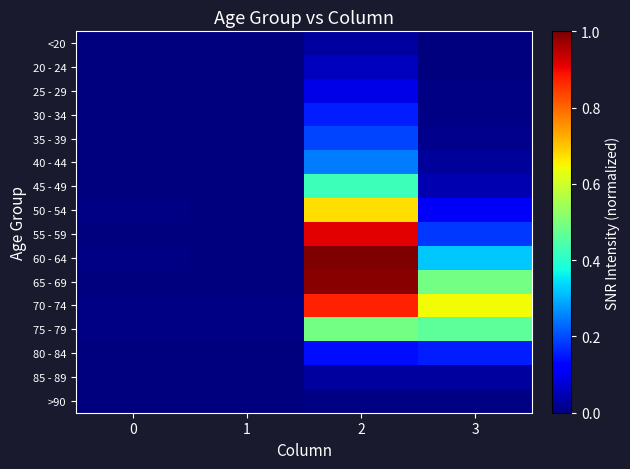

At which category is the sum across all series the highest?

2